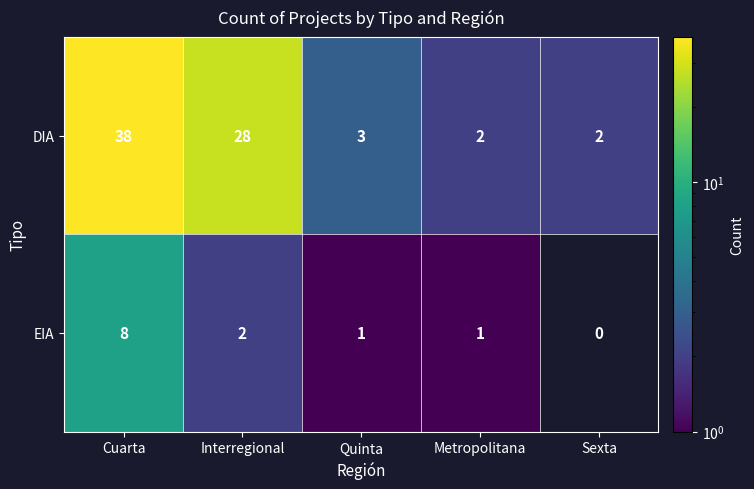

What is the difference between the maximum and minimum values in the DIA series?

36